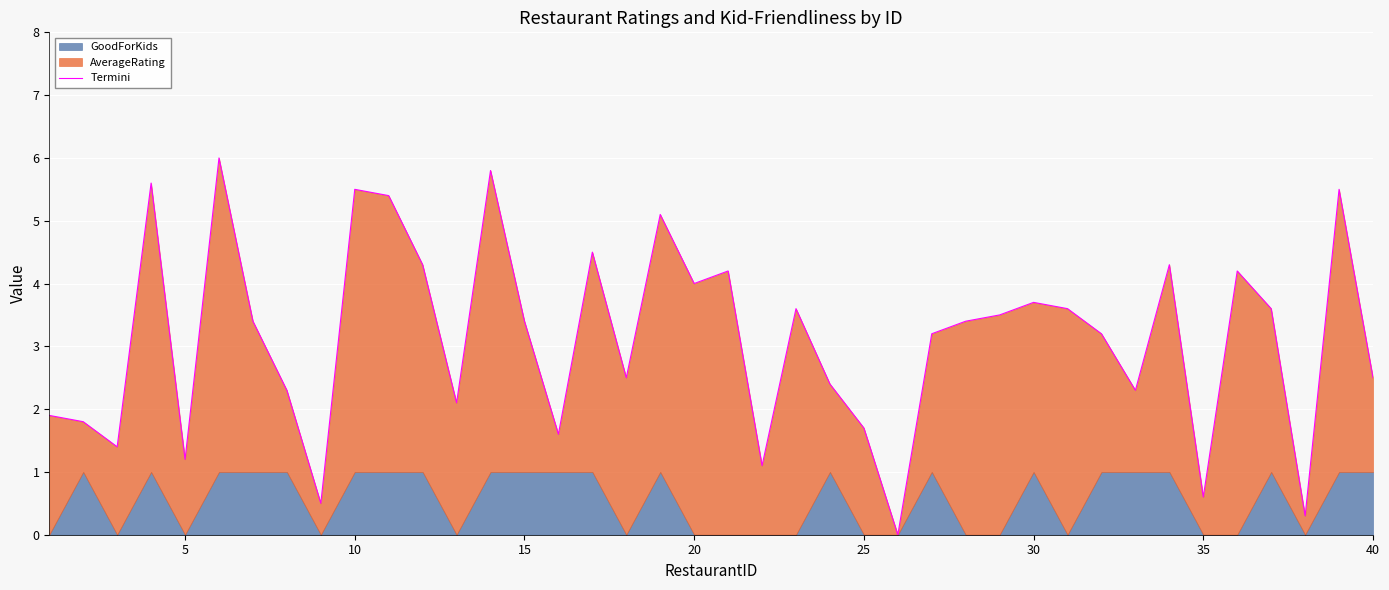

What is the value of the 1st point from the left?

1.9